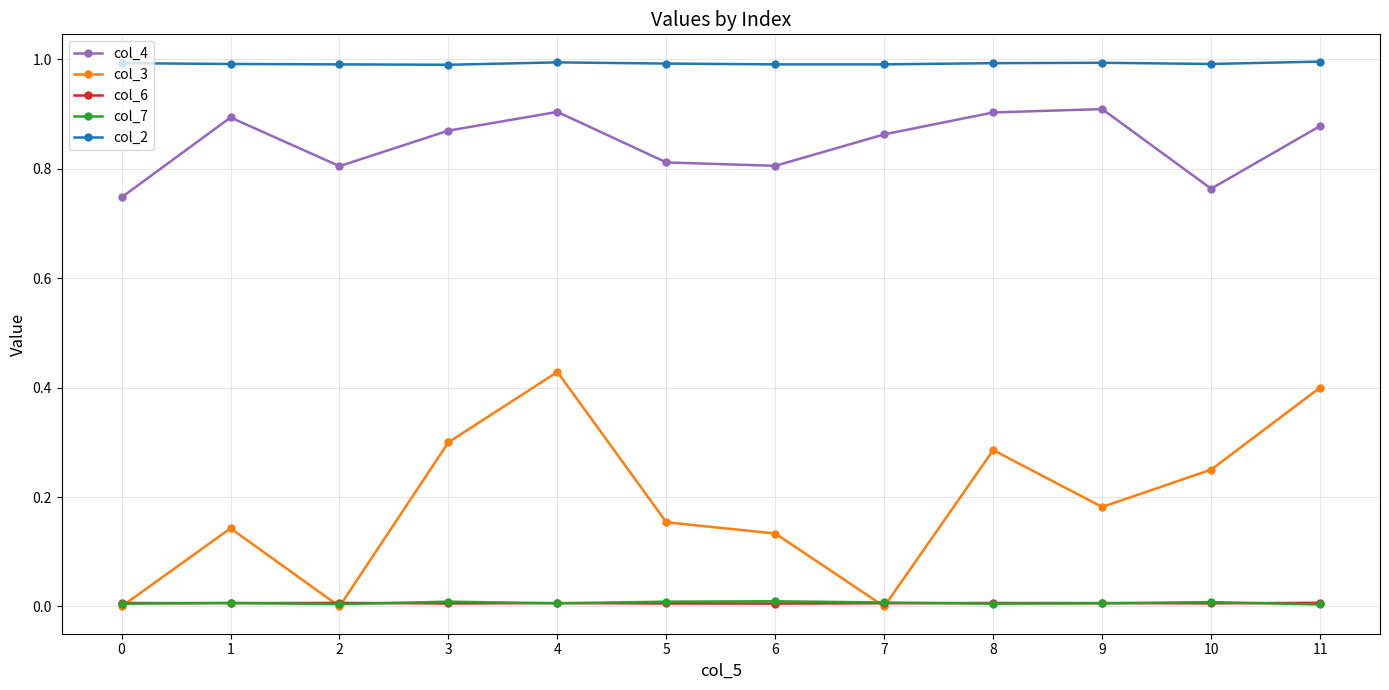

What are all the series names shown in the legend?

col_4, col_3, col_6, col_7, col_2